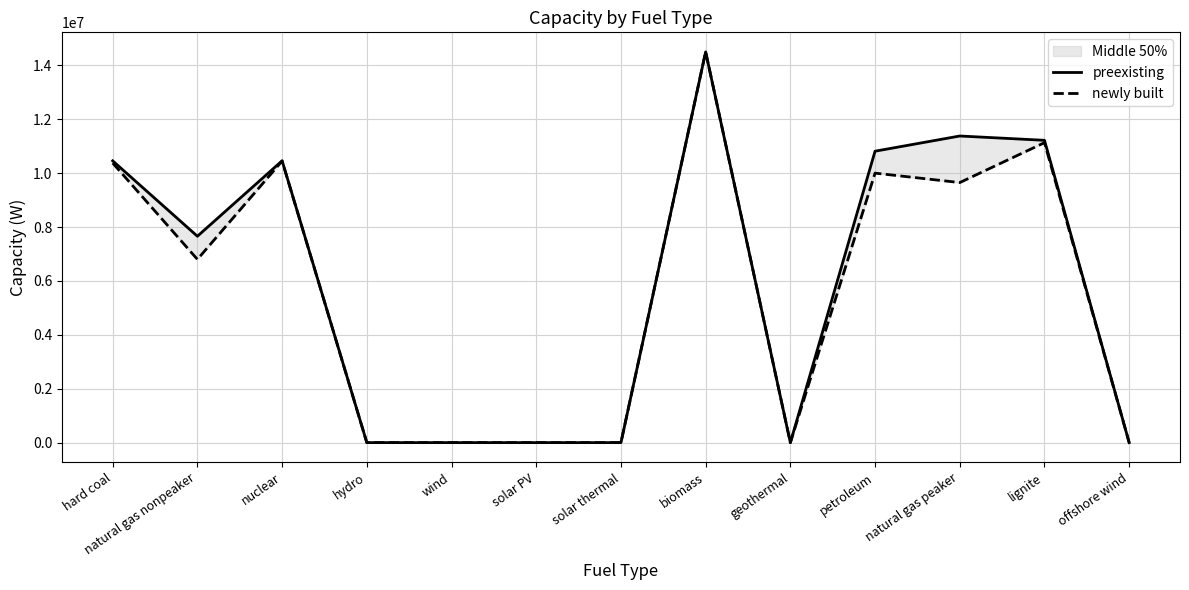

List the labels in order of preexisting value, smallest first.

hydro, wind, solar PV, solar thermal, geothermal, offshore wind, natural gas nonpeaker, hard coal, nuclear, petroleum, lignite, natural gas peaker, biomass